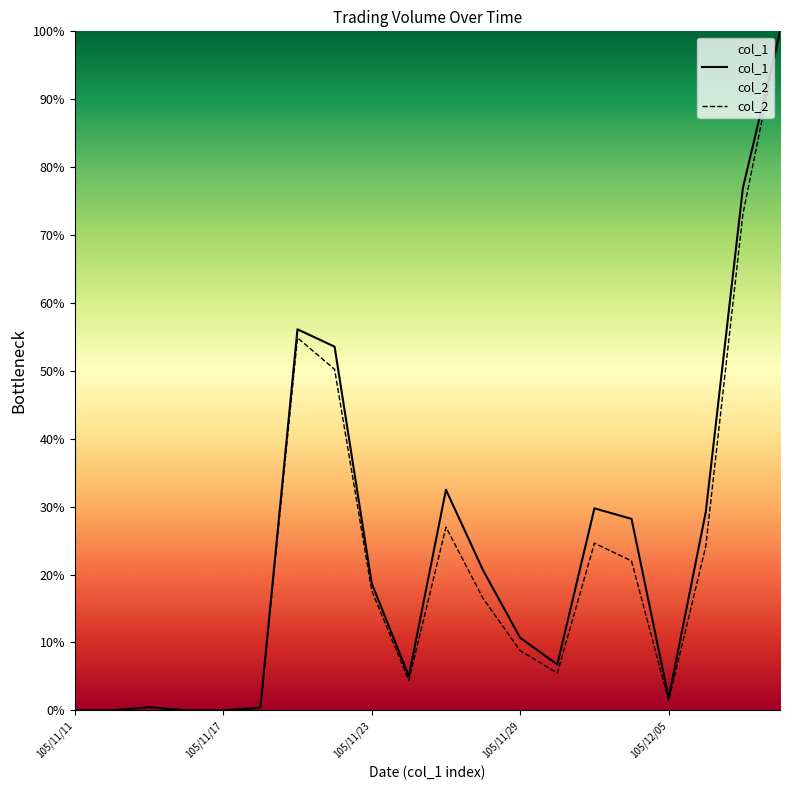

What is the highest value of the col_1 series?

100.0